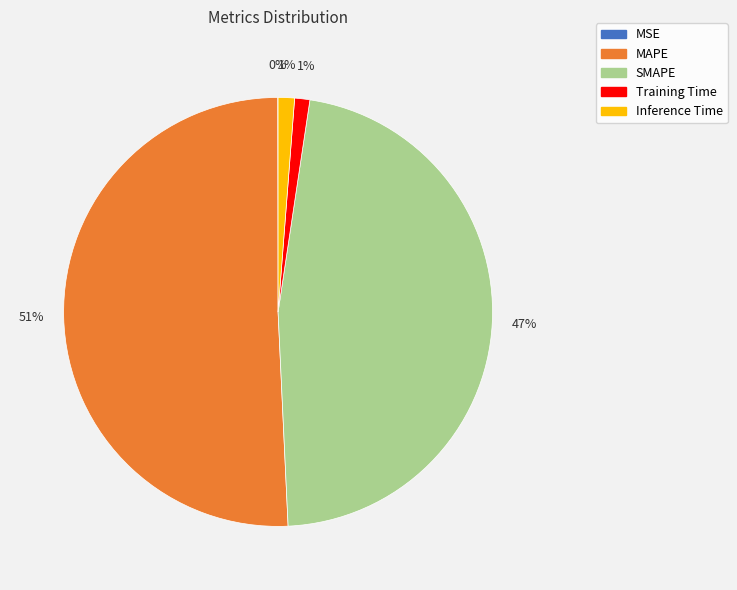

The Training Time slice represents 11% of the pie. True or false?

False